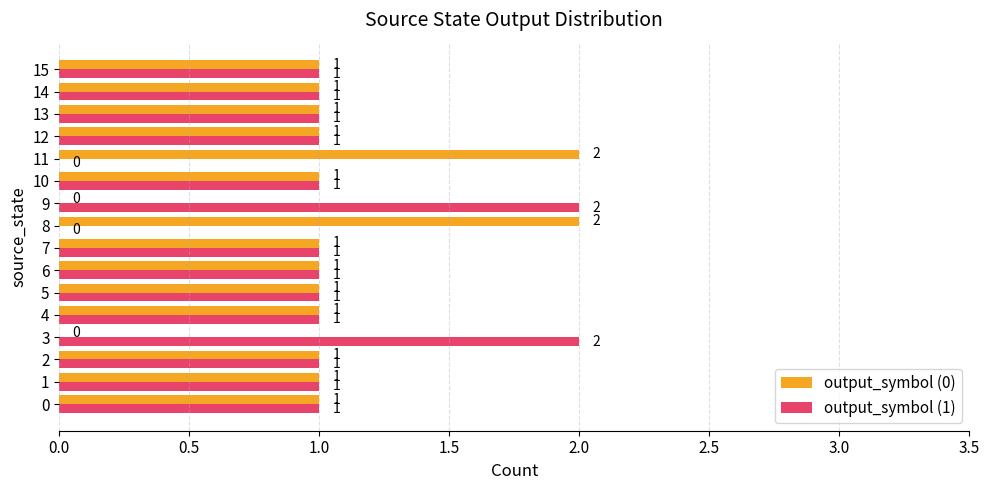

What is the sum of all output_symbol (1) values?

16